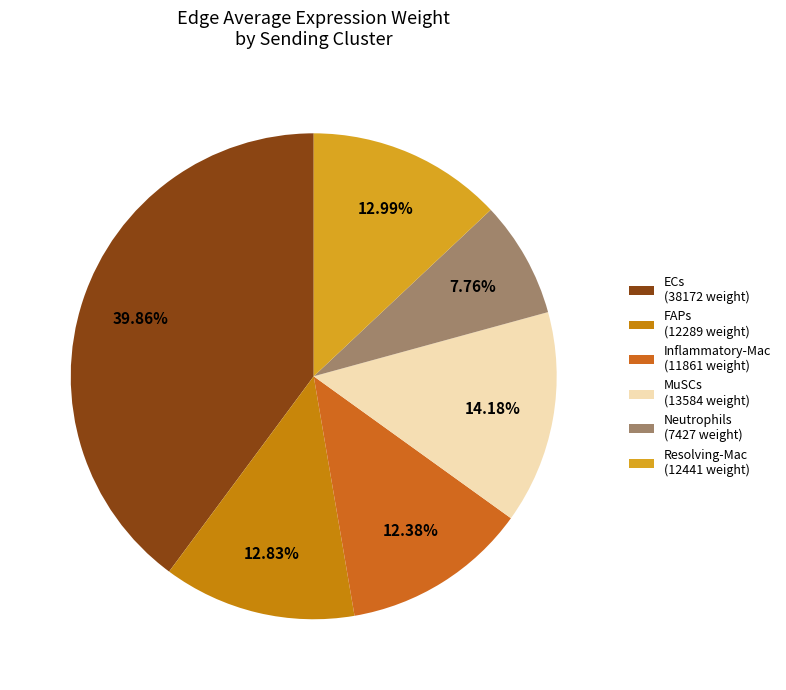

What portion of the pie excludes FAPs?

87.2%